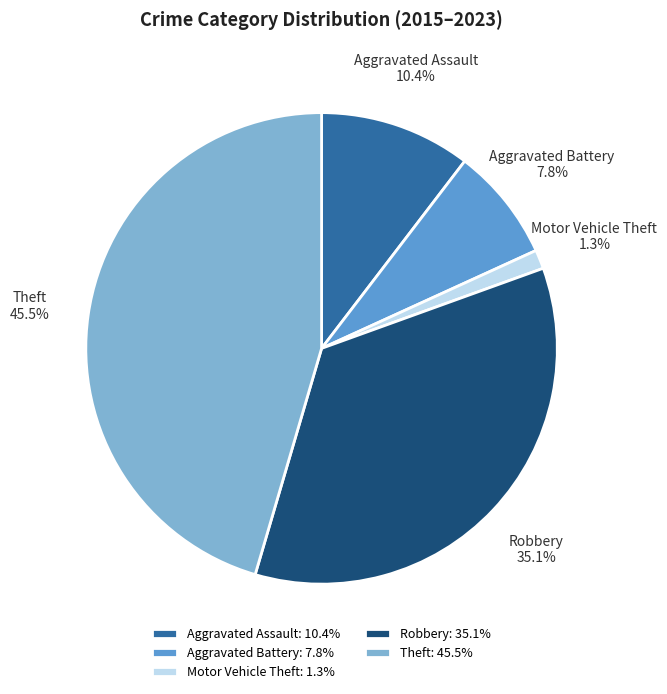

What is the smallest slice in the pie chart?

Motor Vehicle Theft